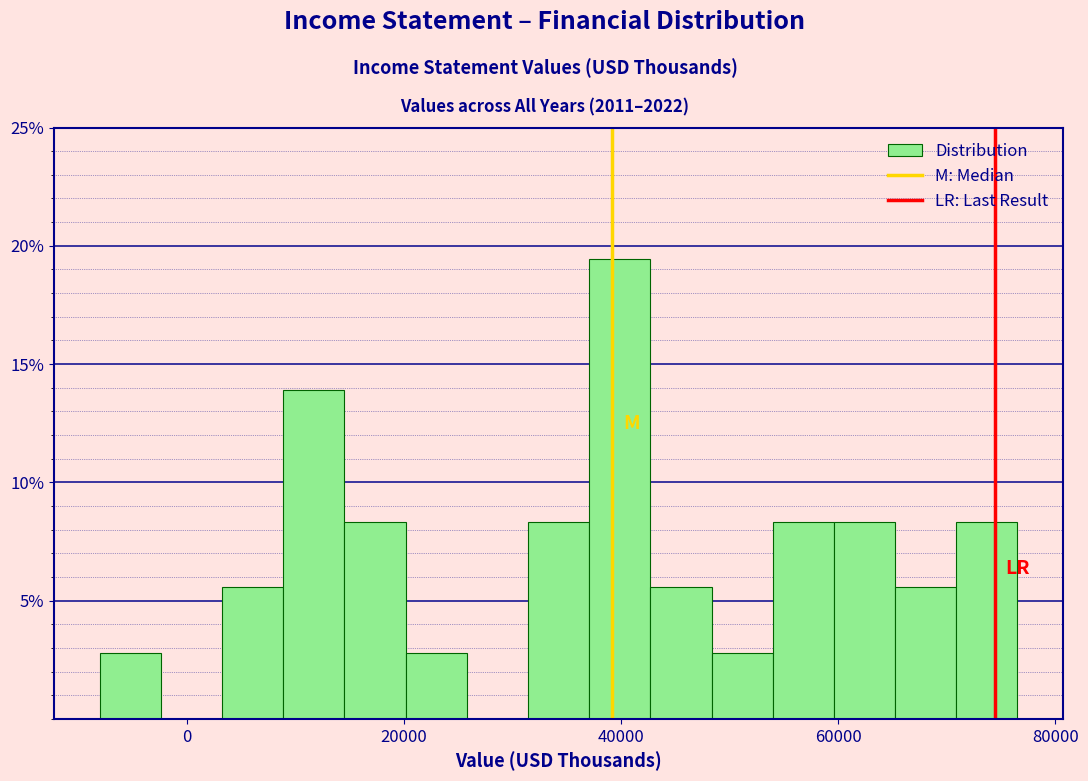

Around what value on the x-axis is the tallest bar? Give the approximate position of its centre, as read against the axis.

40000